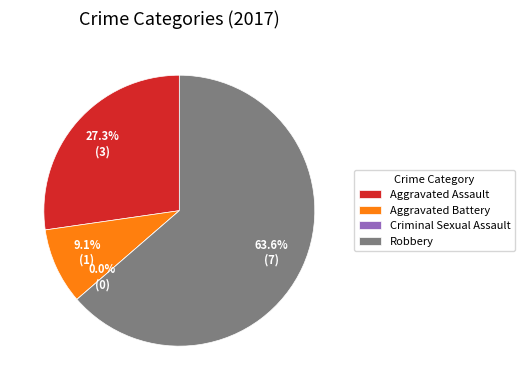

Is the sum of Criminal Sexual Assault and Robbery greater than half?

Yes